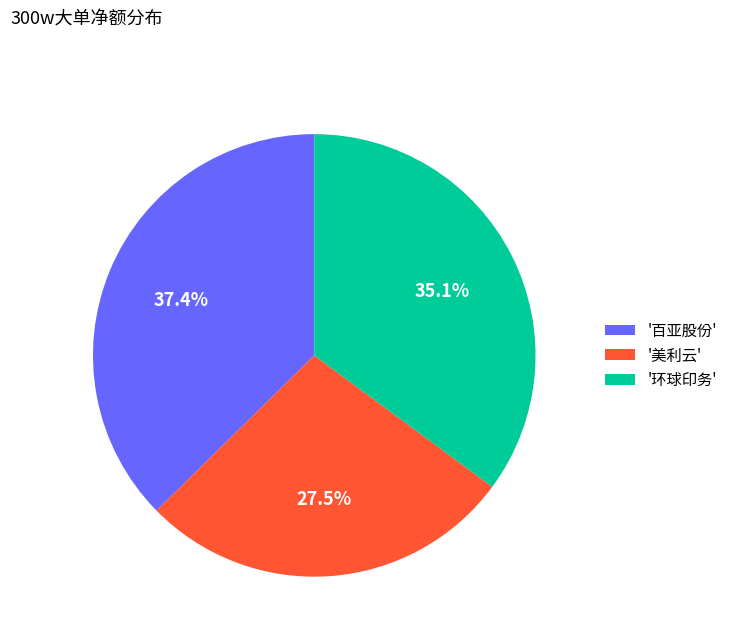

How much of the chart is everything except '美利云'?

72.5%